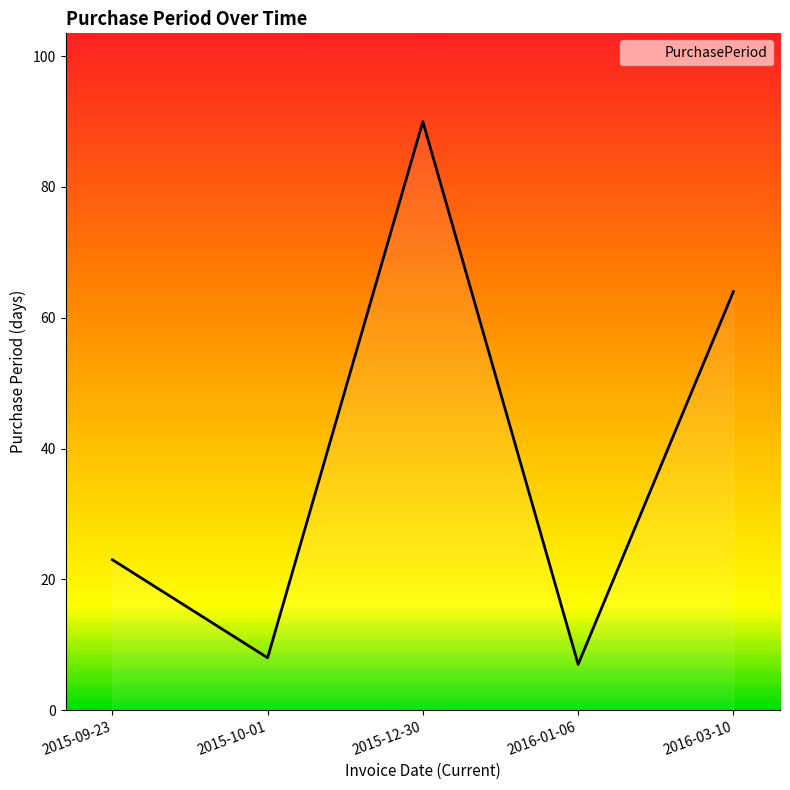

Does the chart have visible grid lines?

No